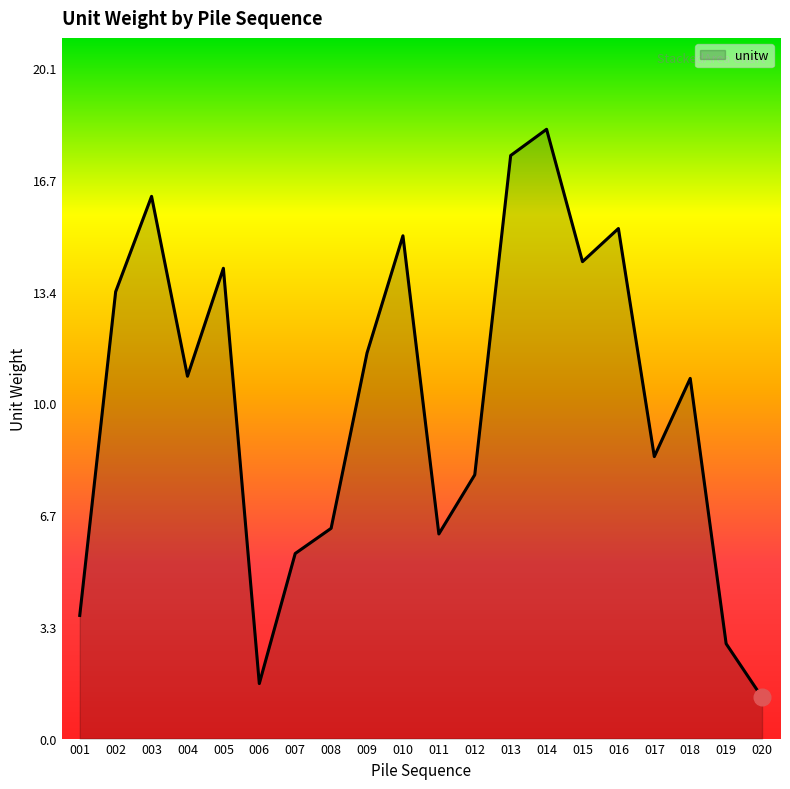

What is the maximum value shown in the chart?

18.2